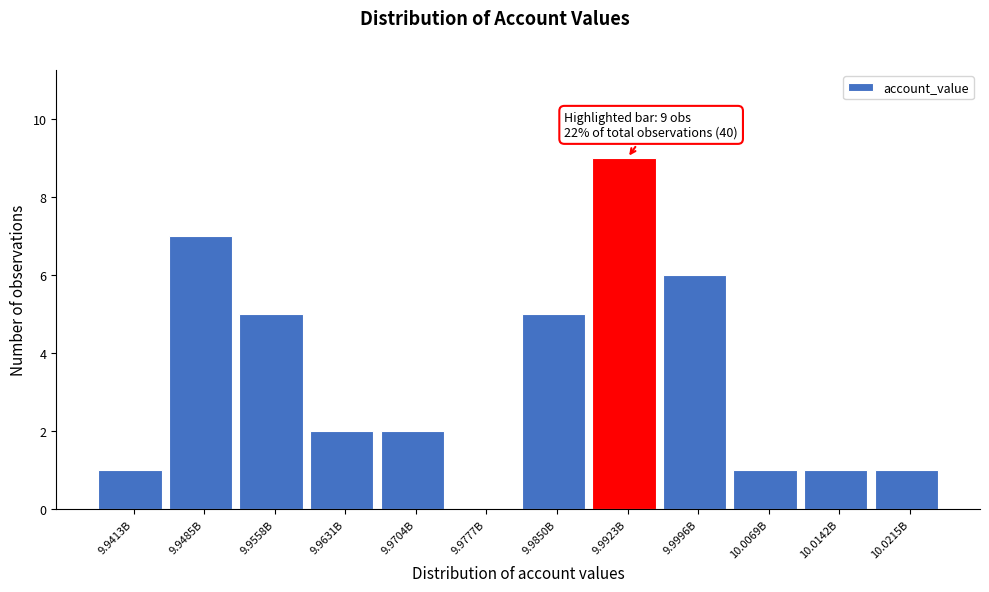

What is the sum of all values?

40